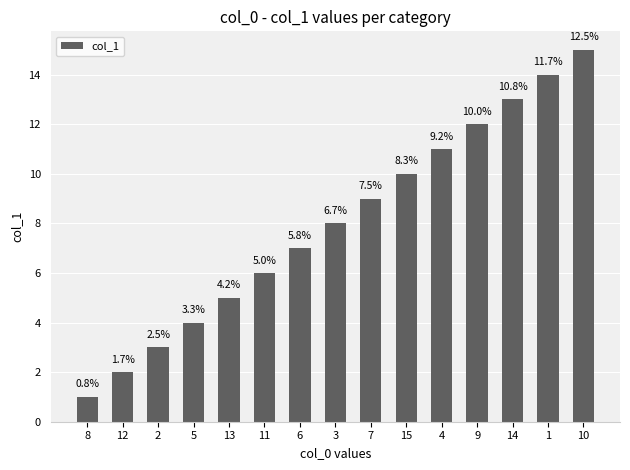

What is the sum of all values?

120